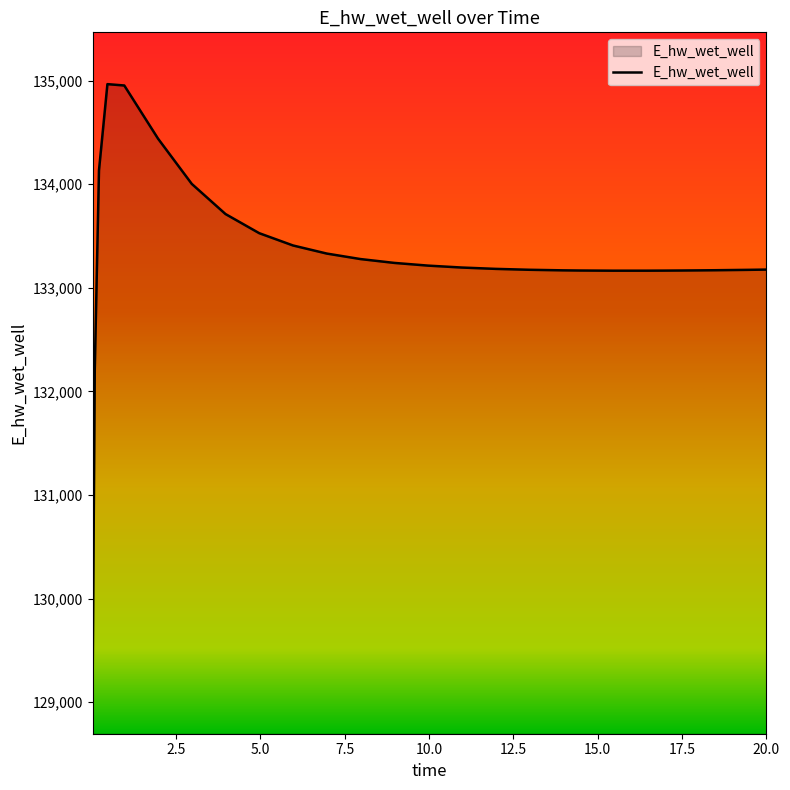

How many lines are shown in the chart?

1